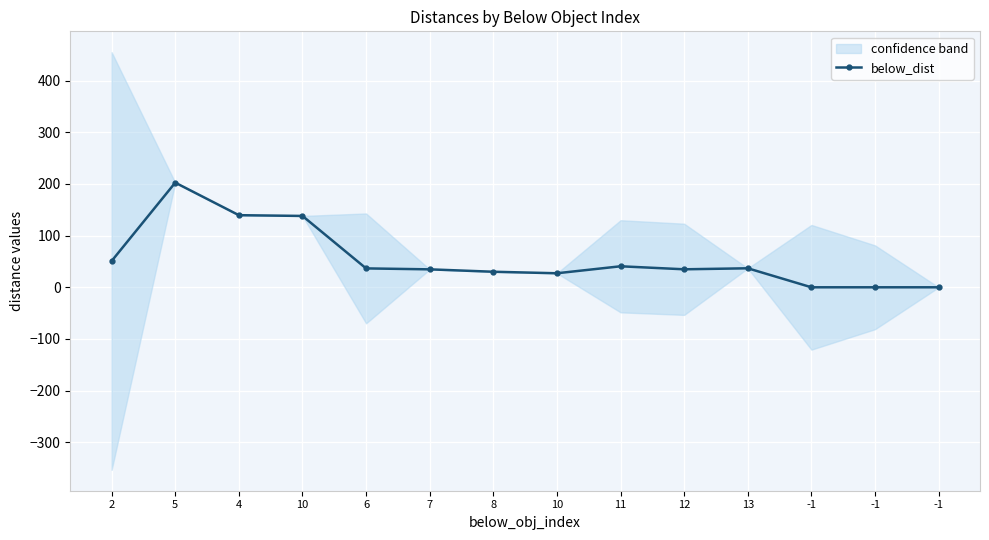

How many interior local valleys (lower than both neighbors) does the data have?

2